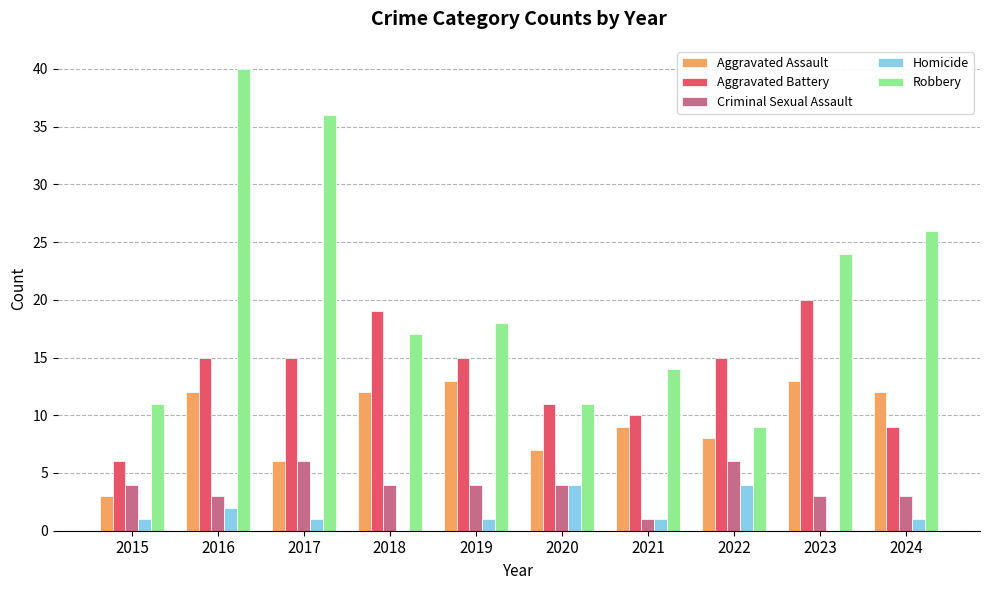

What is the maximum value shown in the chart?

40